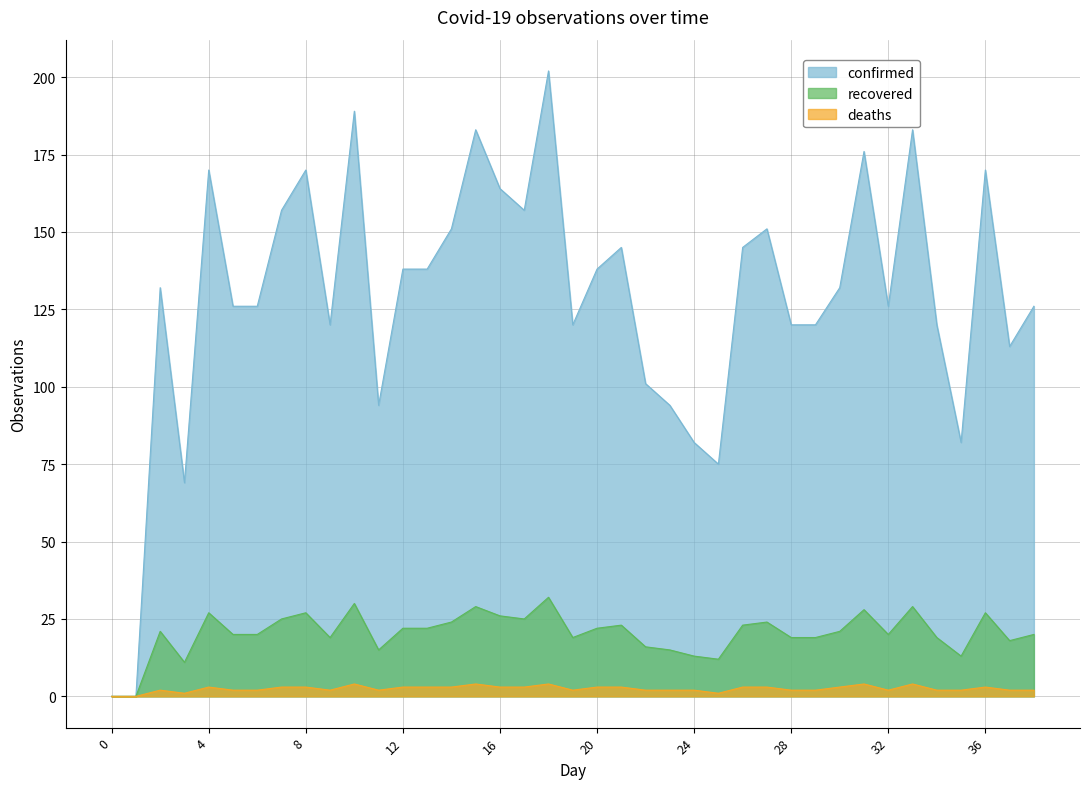

Reading left to right, transcribe all the data shown in this chart.

confirmed: 0	0	132	69	170	126	126	157	170	120	189	94	138	138	151	183	164	157	202	120	138	145	101	94	82	75	145	151	120	120	132	176	126	183	120	82	170	113	126
deaths: 0	0	2	1	3	2	2	3	3	2	4	2	3	3	3	4	3	3	4	2	3	3	2	2	2	1	3	3	2	2	3	4	2	4	2	2	3	2	2
recovered: 0	0	21	11	27	20	20	25	27	19	30	15	22	22	24	29	26	25	32	19	22	23	16	15	13	12	23	24	19	19	21	28	20	29	19	13	27	18	20